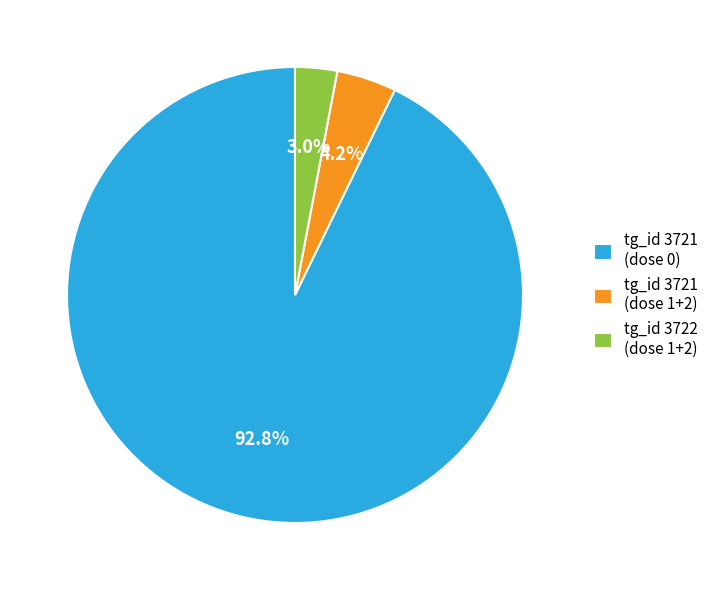

Which has a higher value, tg_id 3722 (dose 1+2) or tg_id 3721 (dose 0)?

tg_id 3721 (dose 0)